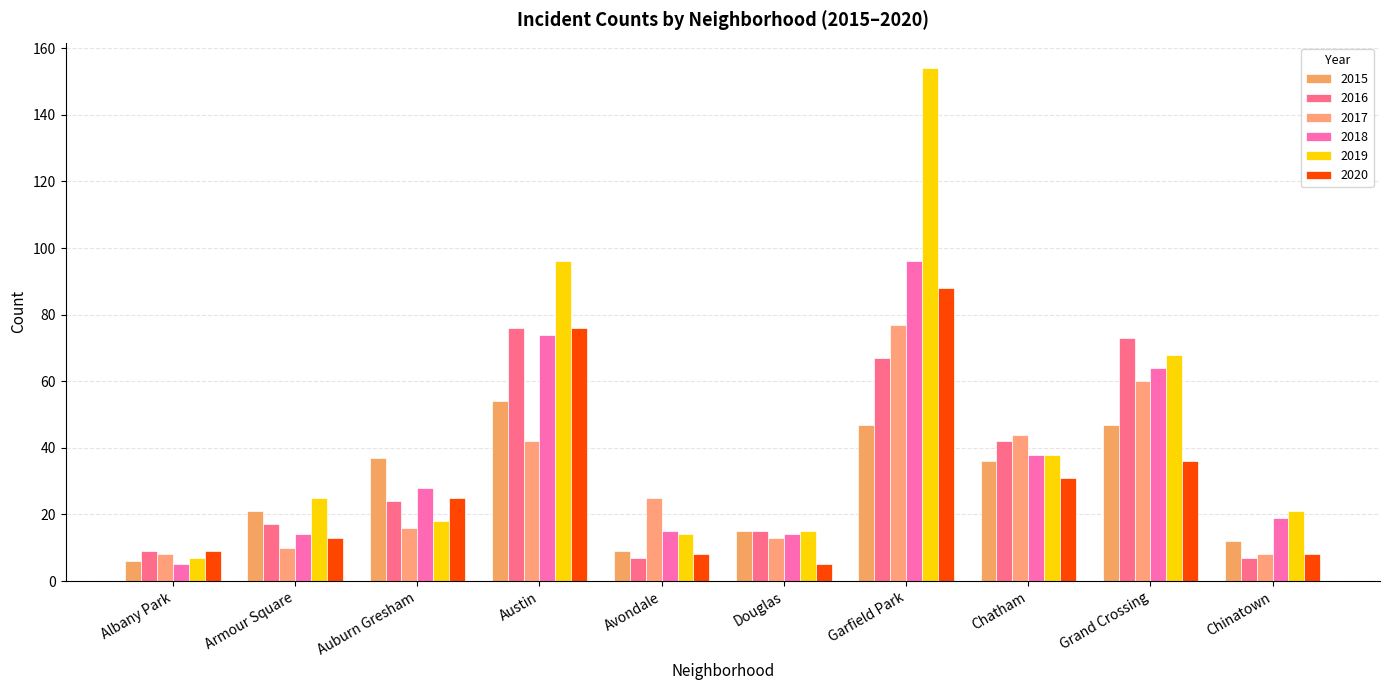

What position from the right is Chinatown?

1